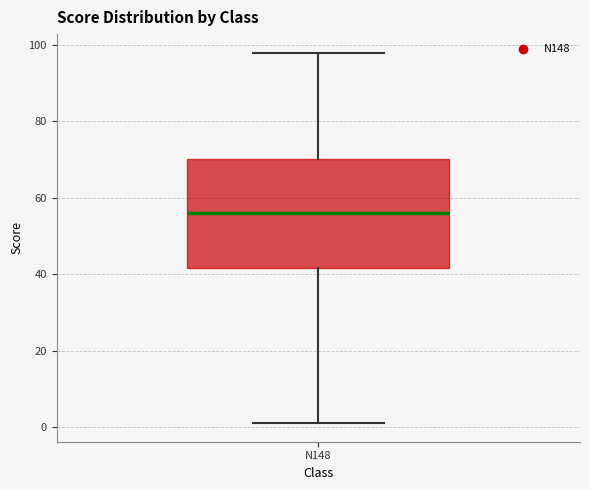

Read this box plot against the y-axis: the position of the median line, the range covered by the box, and the ends of both whiskers. The values are not printed on the chart, so give them approximately, as read against the axis.

median 56, box 42 to 70, whiskers 2 to 98